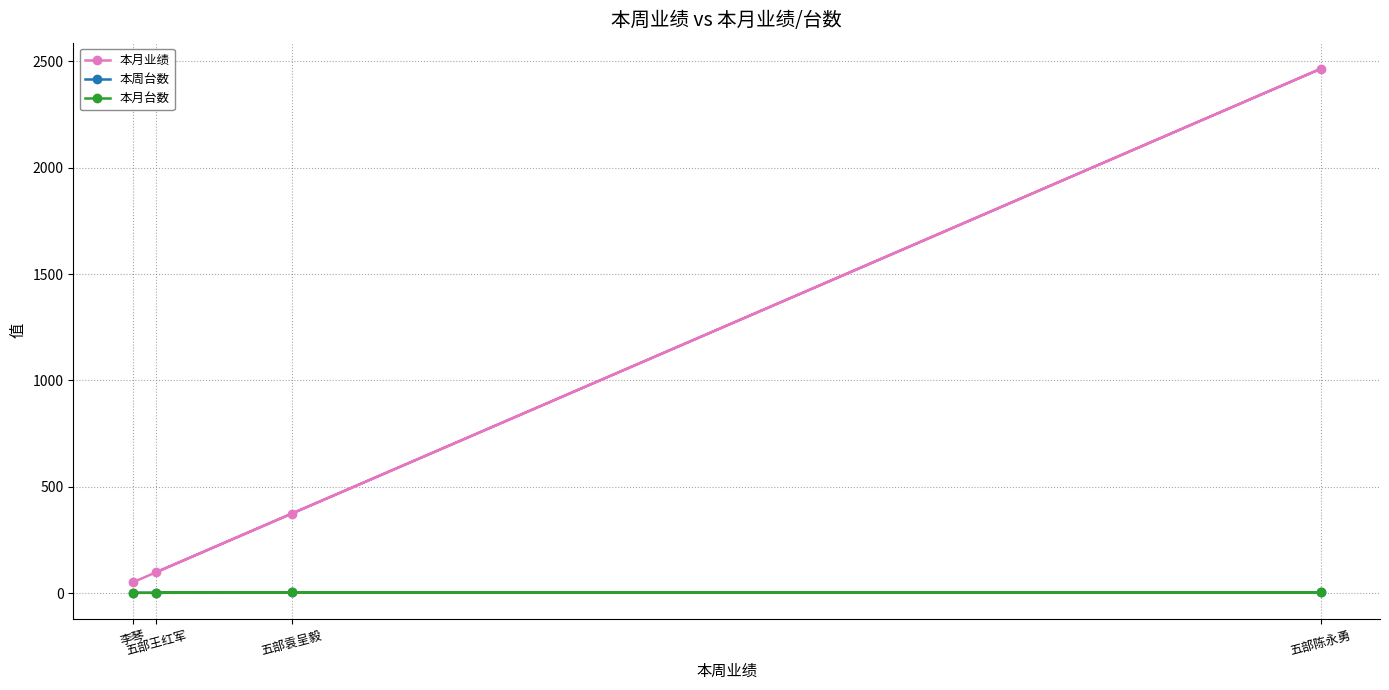

List the labels in order of 本月台数 value, largest first.

五部袁呈毅, 五部陈永勇, 五部王红军, 李琴